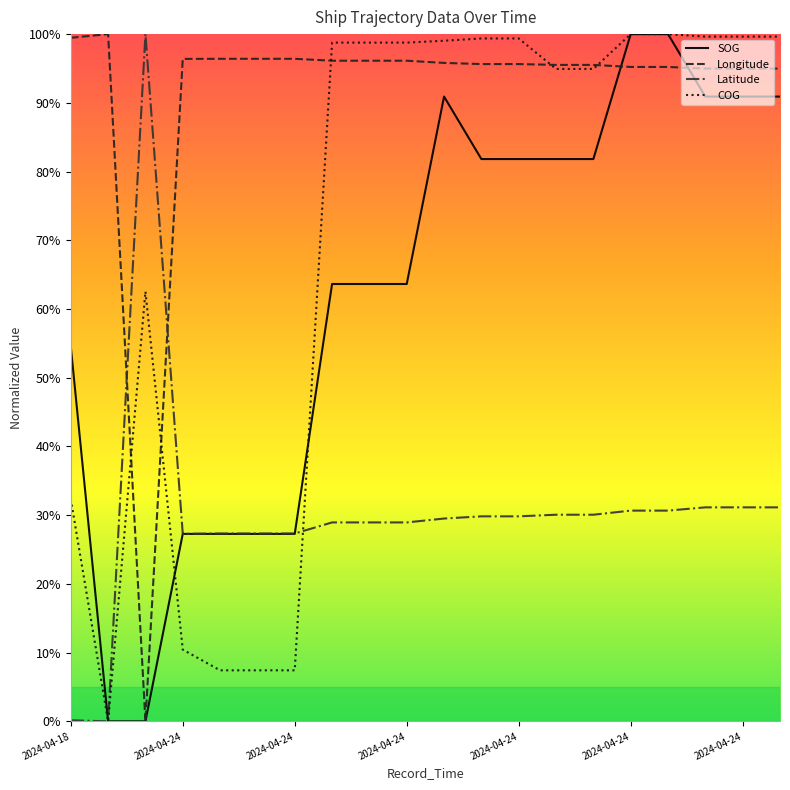

List the series in order of their peak value, highest first.

SOG, Longitude, Latitude, COG